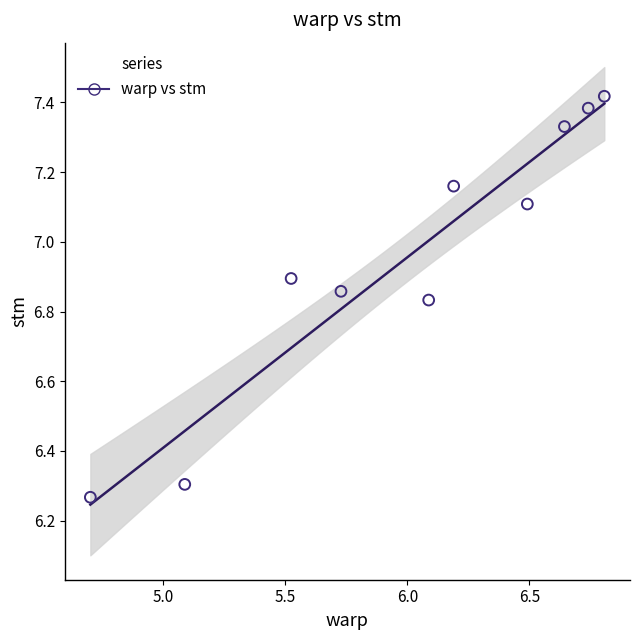

What is the average Y value?

7.0